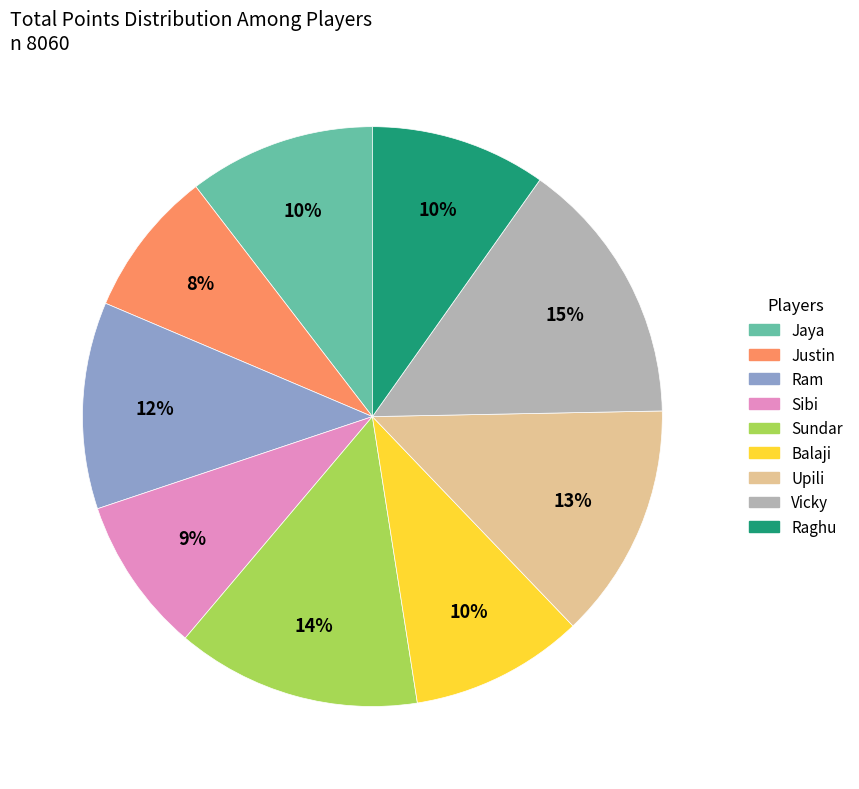

To the nearest percent, what portion does Vicky represent?

15%